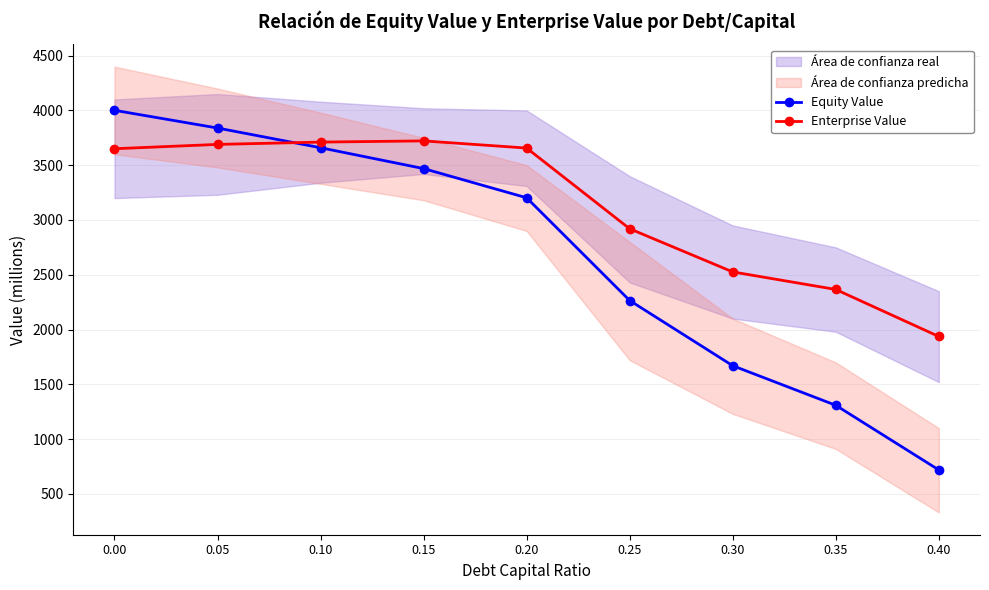

True or false: Equity Value has a value of 3839.6 at 0.05.

True